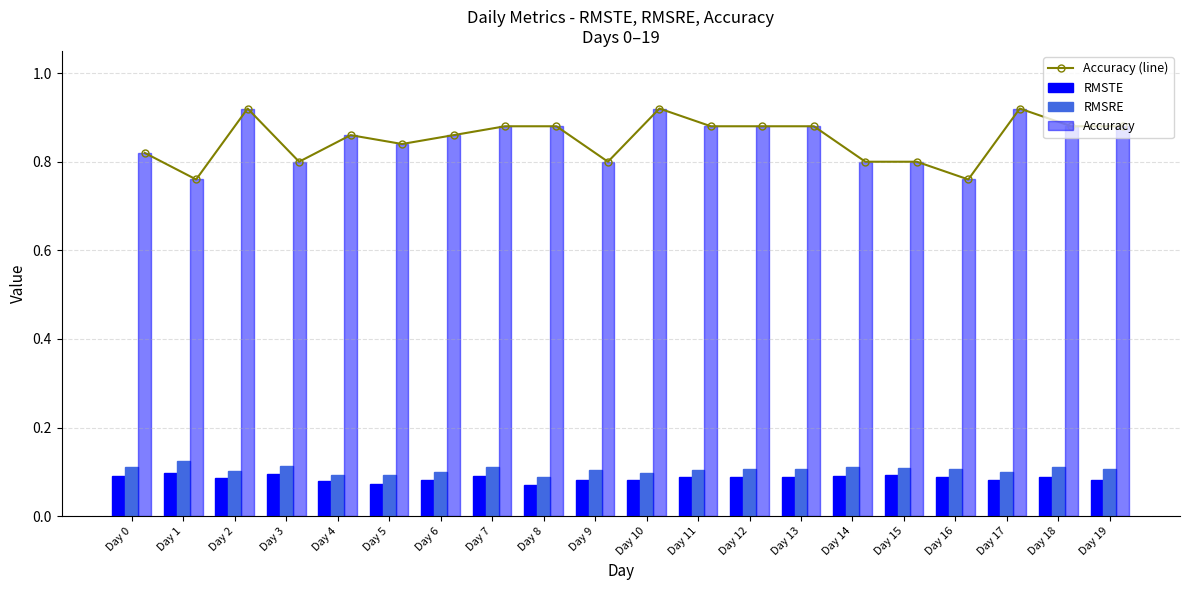

What is the approximate value of Accuracy at Day 13?

0.9